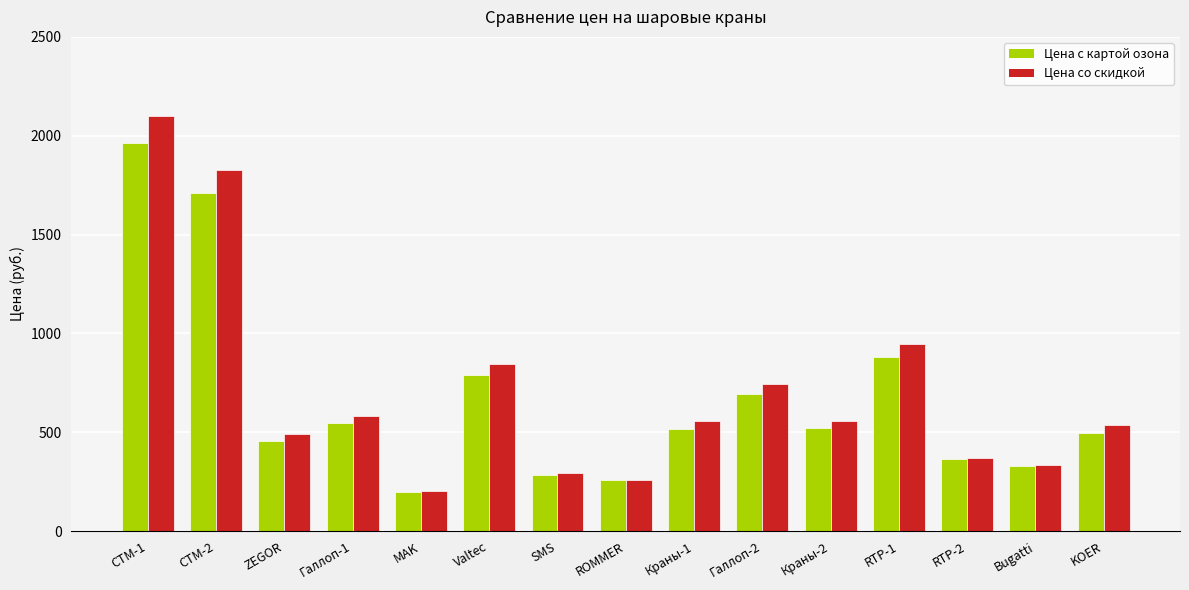

Are the bars horizontal?

No